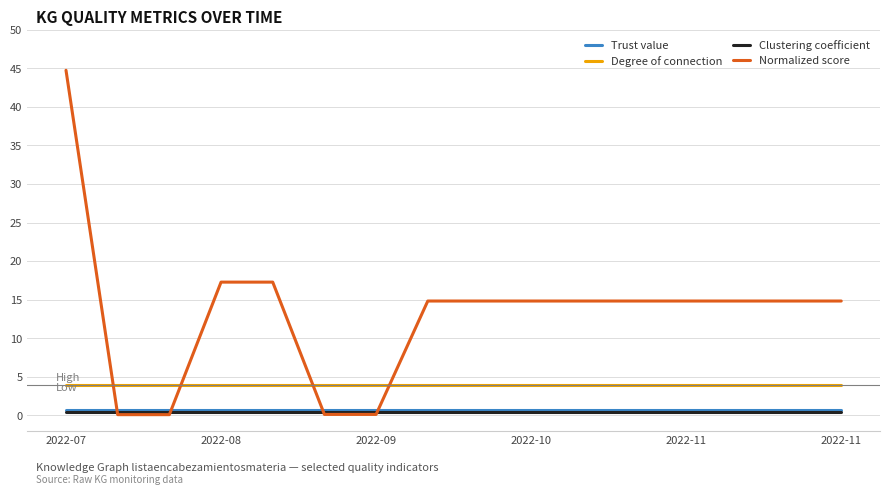

How many series are shown in this chart?

4